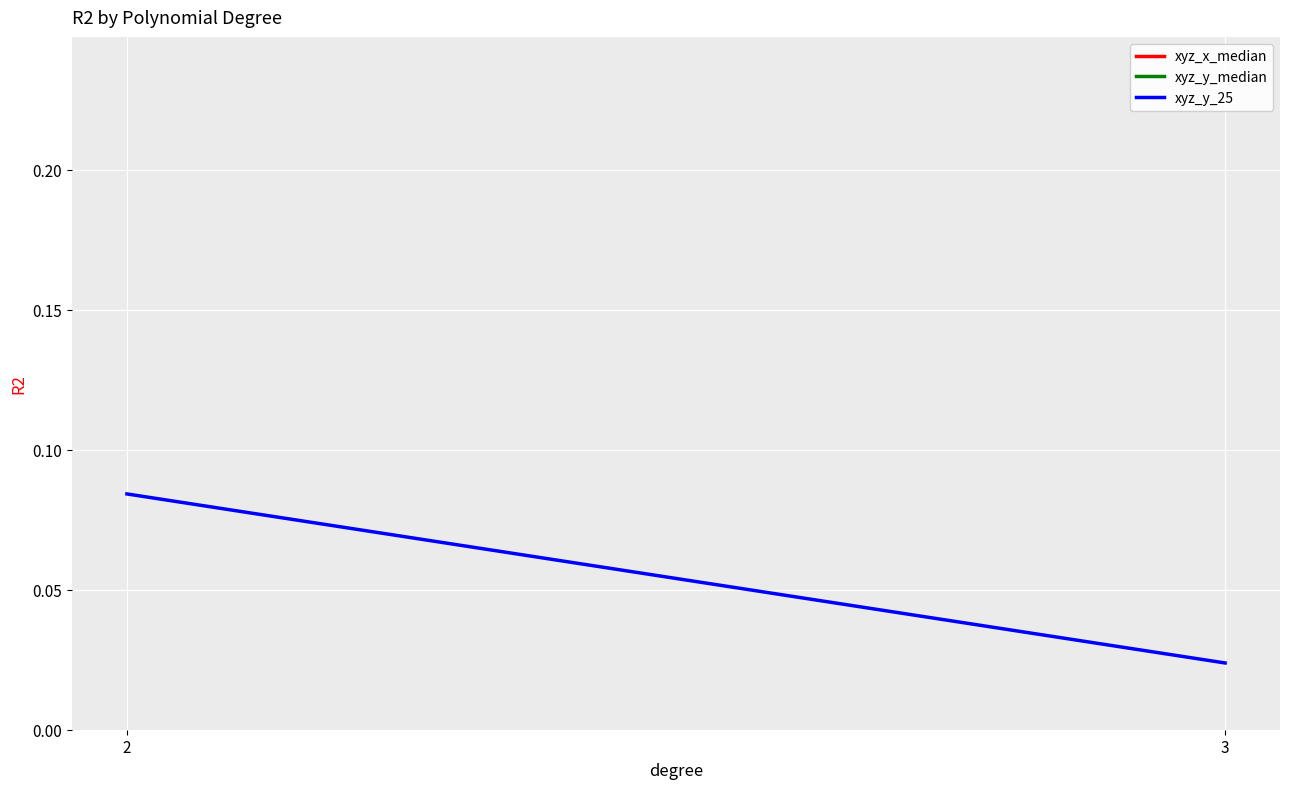

Which has a higher value, 2 or 3?

2